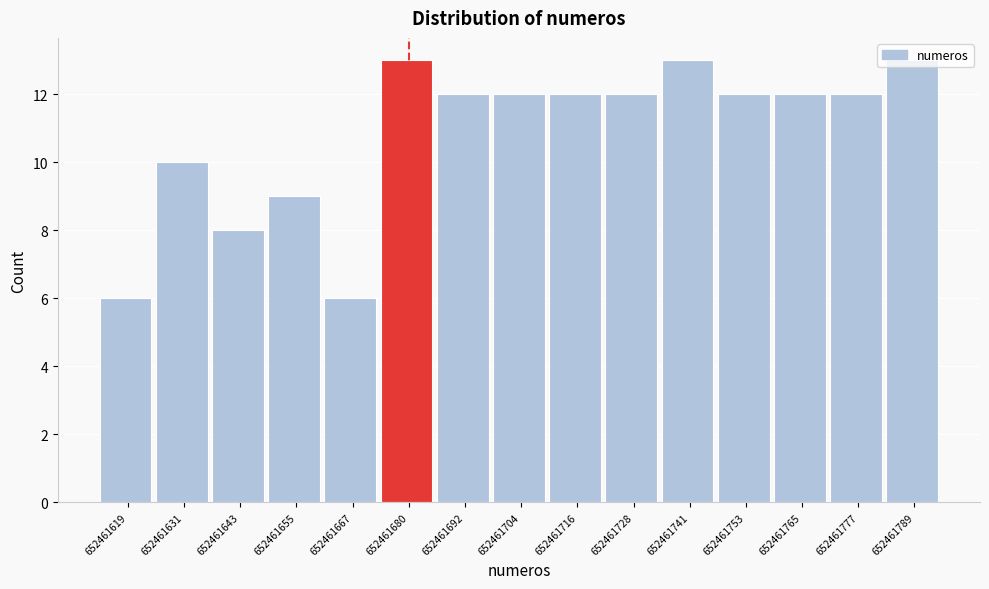

Which has a higher value, 652461619 or 652461643?

652461643